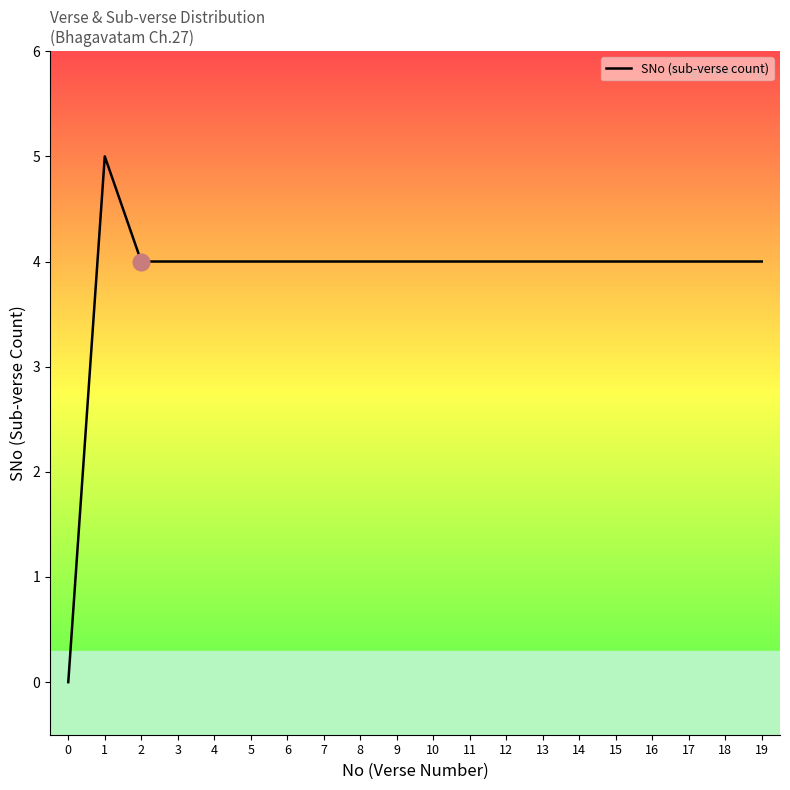

True or false: the data shows 4 at 3.

True